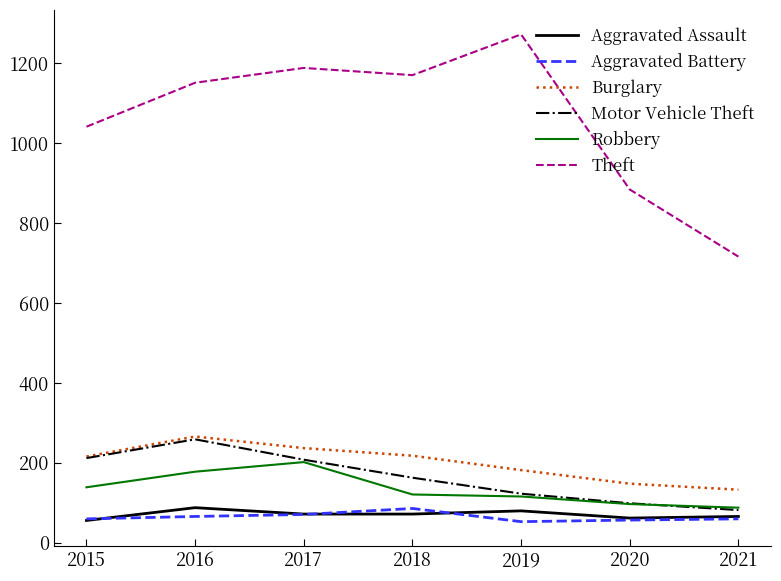

Between 2017 and 2021, which series saw the biggest shift?

Theft